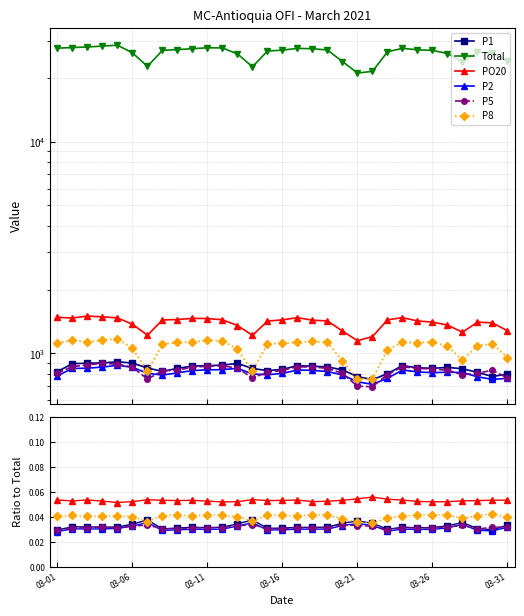

What is the approximate value of Total at 03-31?

23936.0